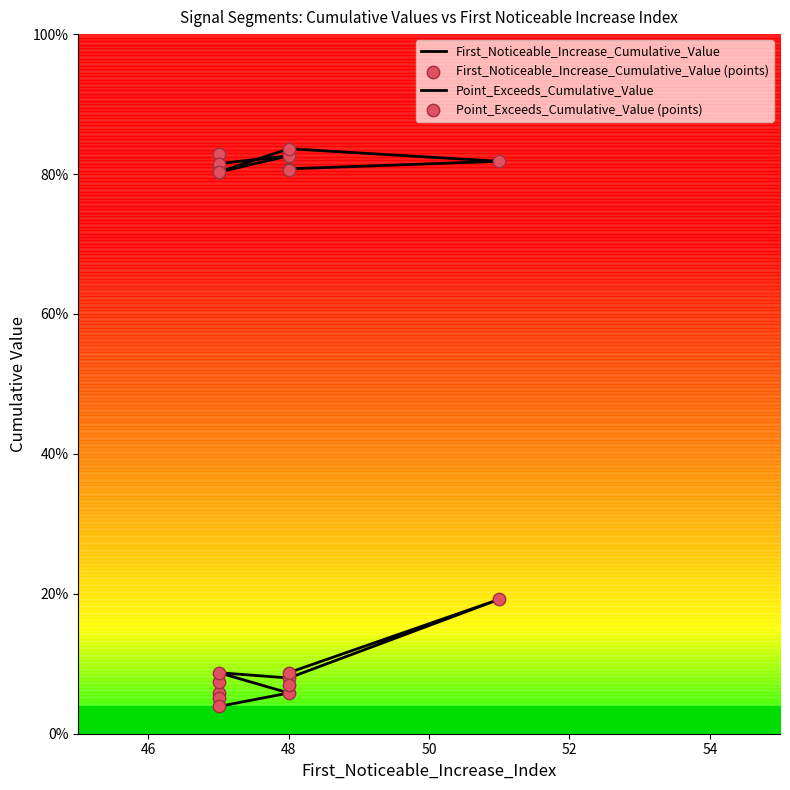

What are all the series names shown in the legend?

First_Noticeable_Increase_Cumulative_Value, Point_Exceeds_Cumulative_Value, First_Noticeable_Increase_Cumulative_Value (points), Point_Exceeds_Cumulative_Value (points)